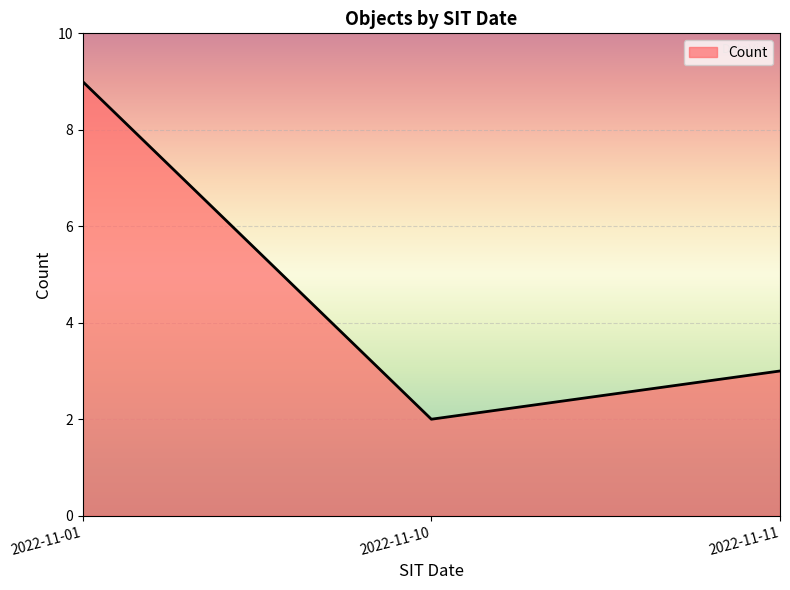

Which category has the lowest value across all series?

2022-11-10